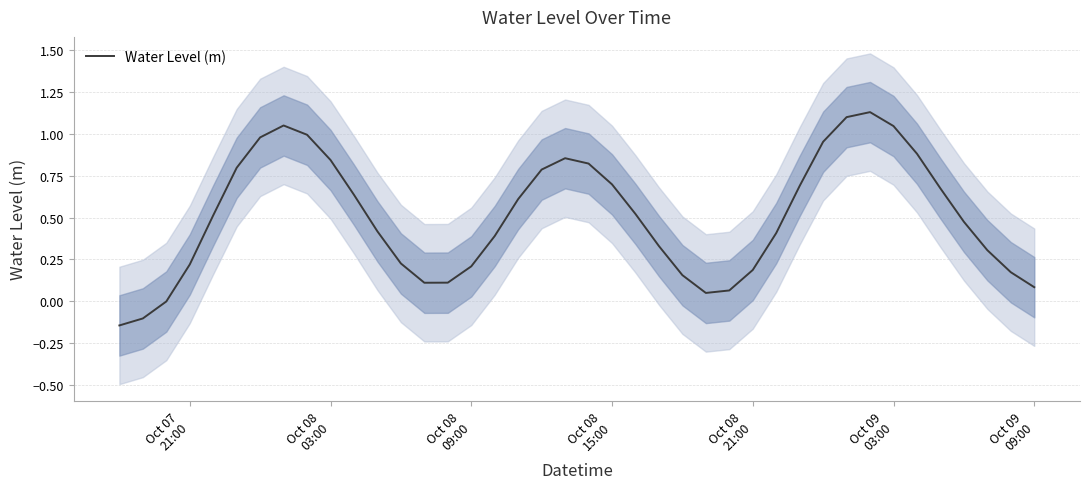

What is the average value?

0.5